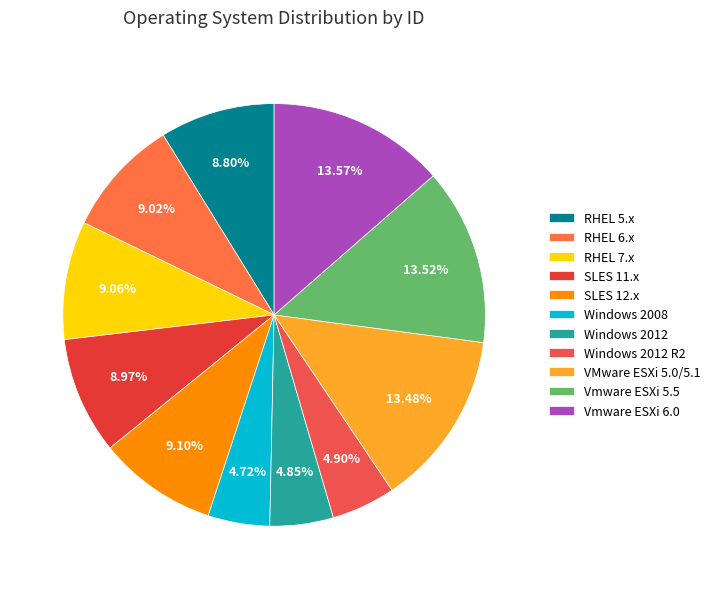

What percentage is NOT represented by SLES 11.x?

91.0%